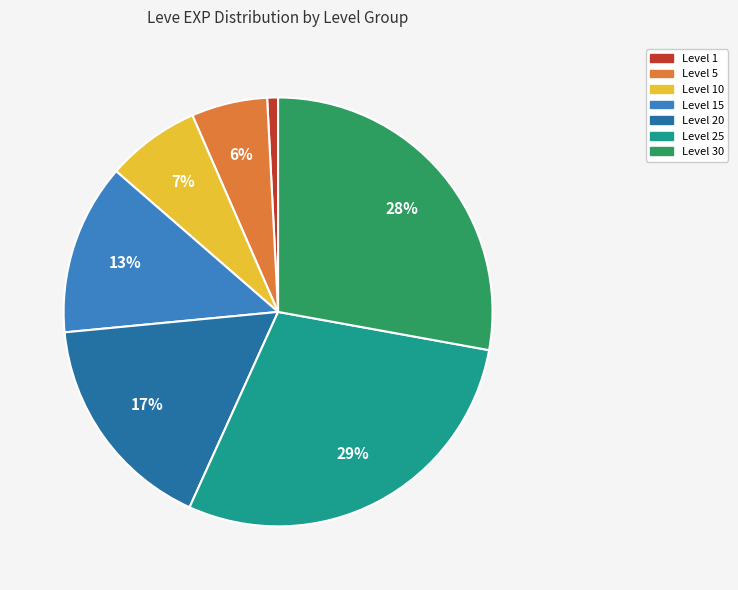

Is there a majority slice in this chart?

No